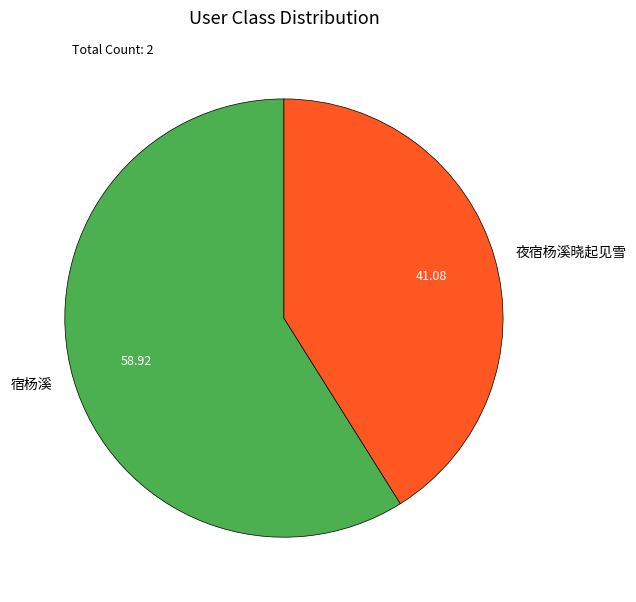

Which has a higher value, 夜宿杨溪晓起见雪 or 宿杨溪?

宿杨溪